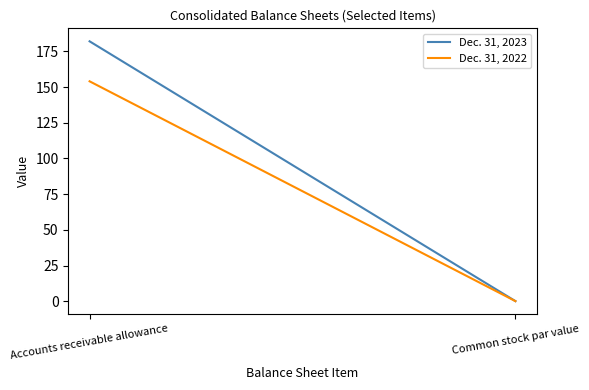

Reading left to right, list all the values displayed in this chart.

Dec. 31, 2023: Accounts receivable allowance=182.0	Common stock par value=0.1
Dec. 31, 2022: Accounts receivable allowance=154.0	Common stock par value=0.1